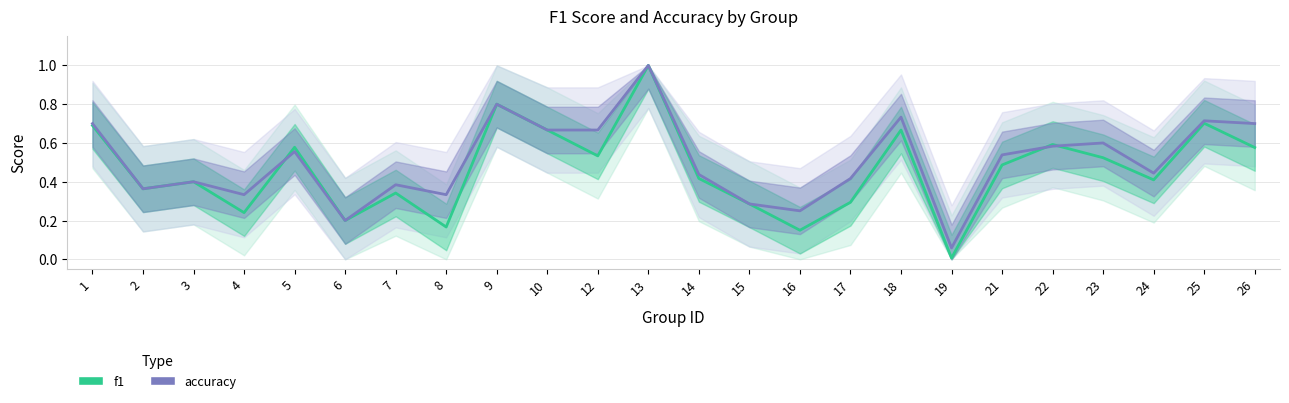

Count the number of data series in this chart.

2